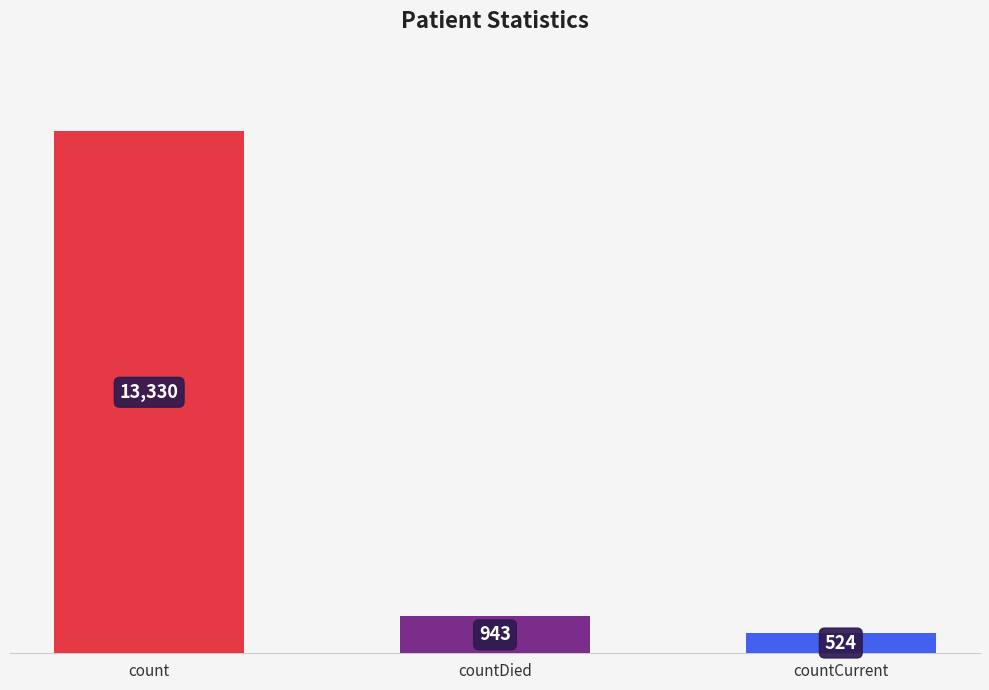

Rank the categories by value from highest to lowest.

count, countDied, countCurrent